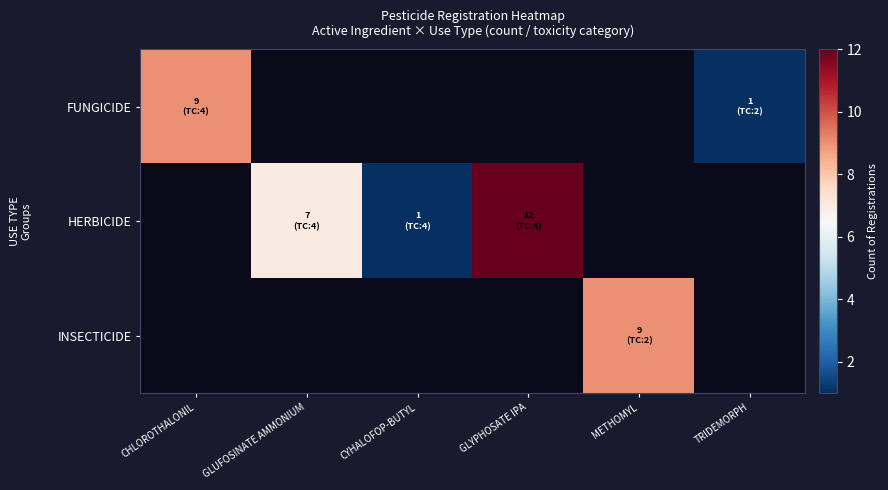

Reading left to right, transcribe all the data shown in this chart.

FUNGICIDE: CHLOROTHALONIL=9	GLUFOSINATE AMMONIUM=0	CYHALOFOP-BUTYL=0	GLYPHOSATE IPA=0	METHOMYL=0	TRIDEMORPH=1
HERBICIDE: CHLOROTHALONIL=0	GLUFOSINATE AMMONIUM=7	CYHALOFOP-BUTYL=1	GLYPHOSATE IPA=12	METHOMYL=0	TRIDEMORPH=0
INSECTICIDE: CHLOROTHALONIL=0	GLUFOSINATE AMMONIUM=0	CYHALOFOP-BUTYL=0	GLYPHOSATE IPA=0	METHOMYL=9	TRIDEMORPH=0